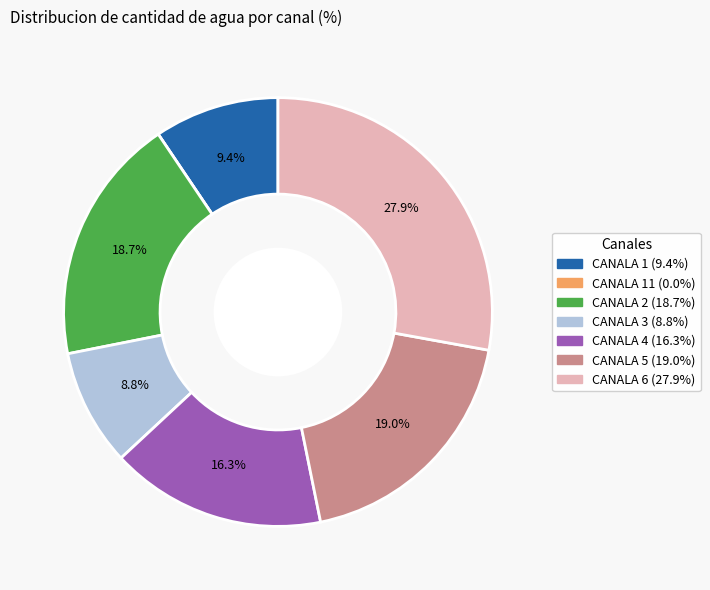

Is there any slice that represents more than half of the pie?

No